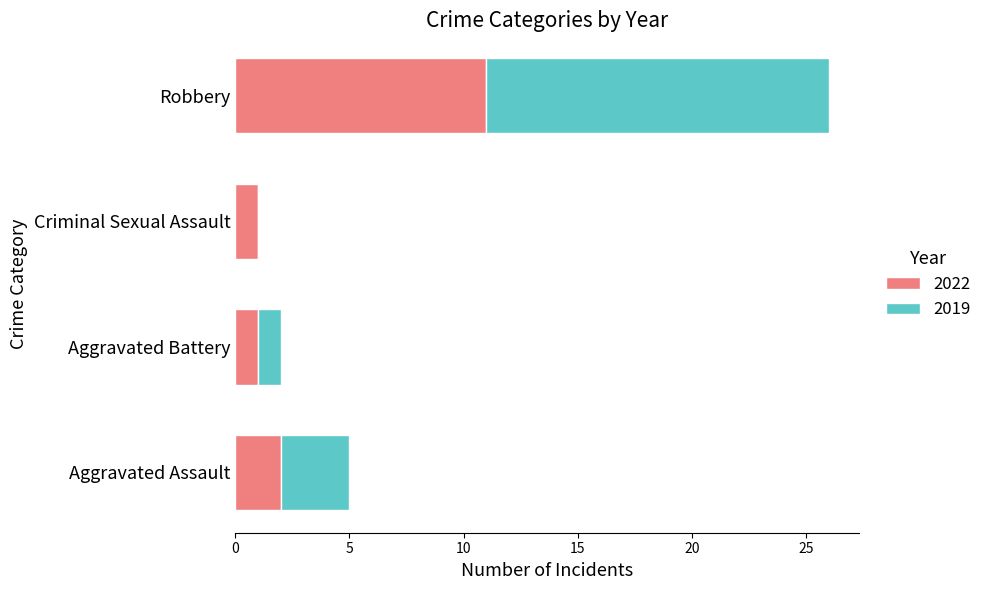

At which category is the sum across all series the highest?

Robbery